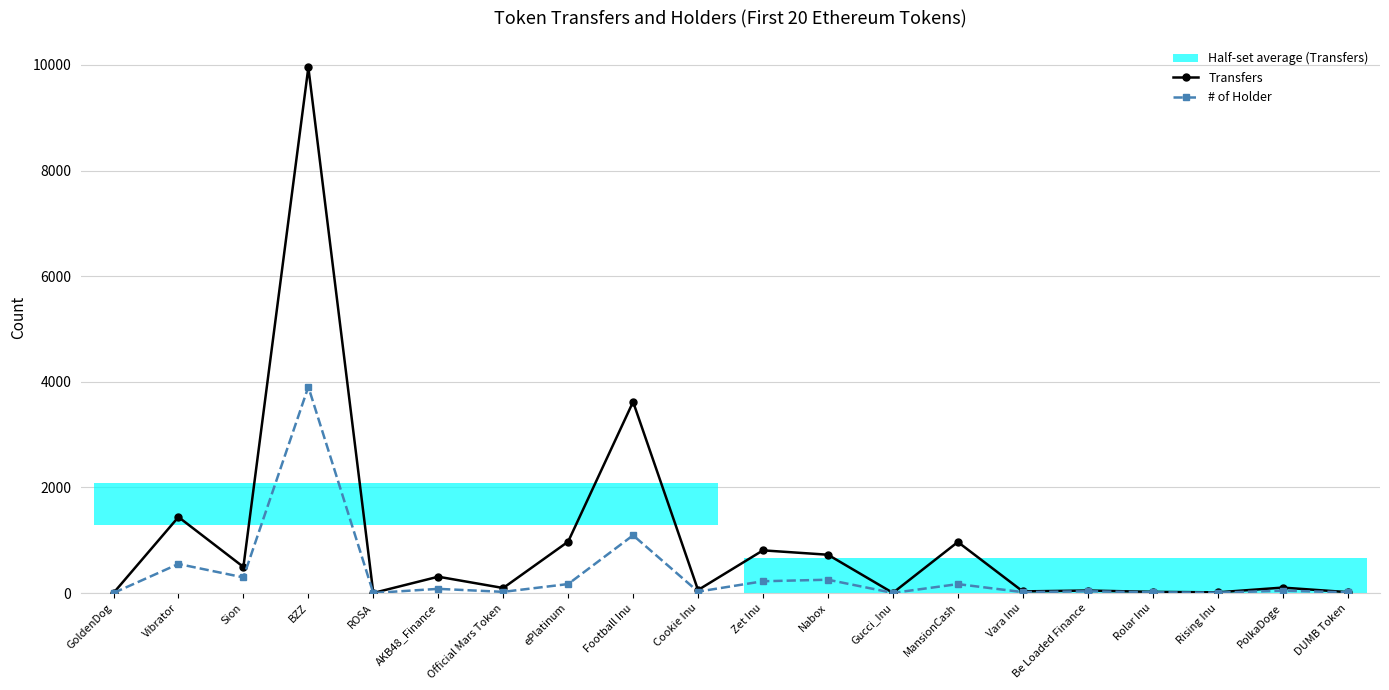

Does the chart have visible grid lines?

Yes